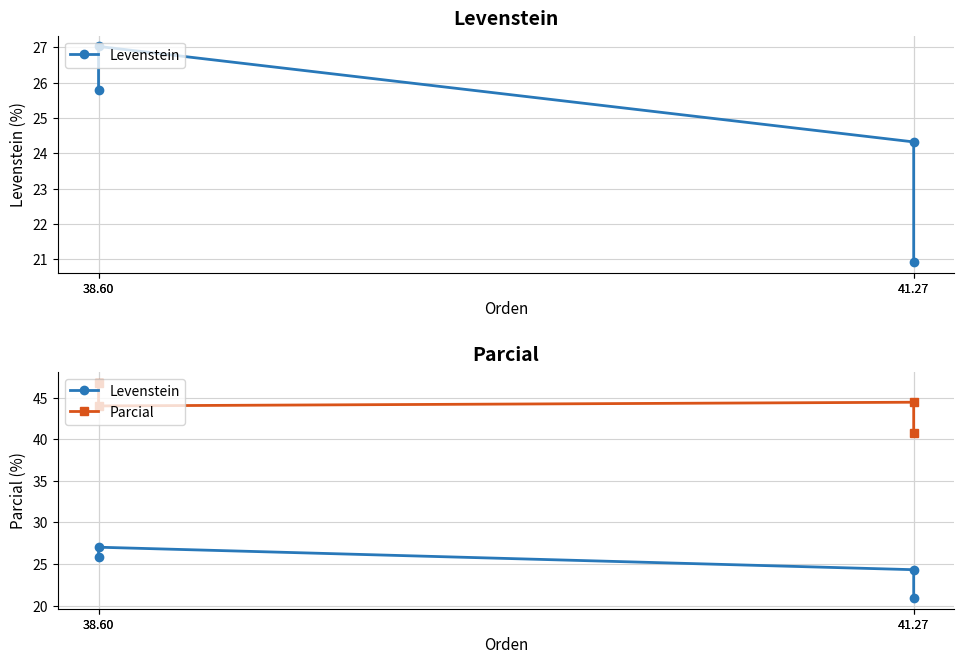

What is the average value of the Parcial series?

44.0